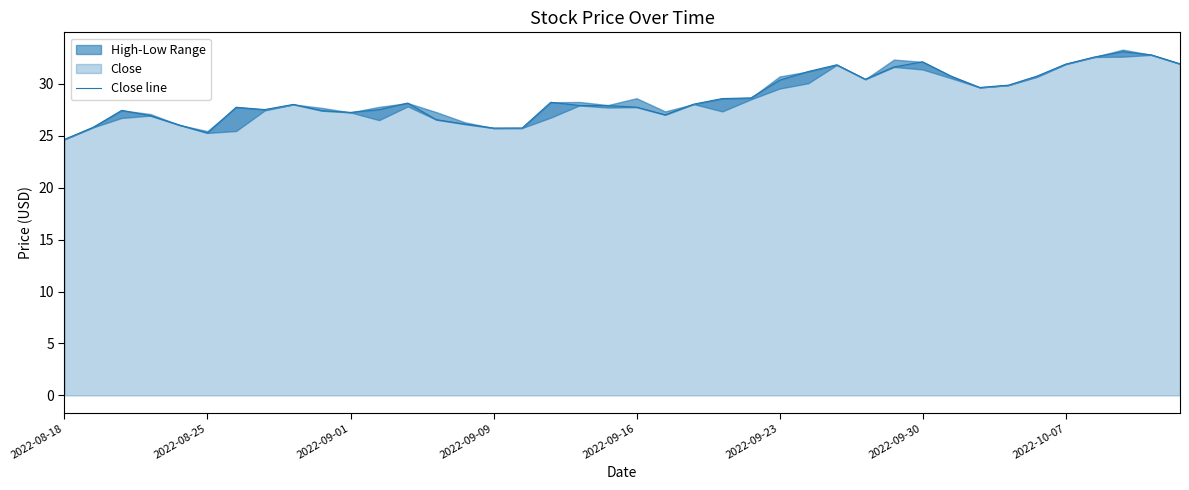

How many values exceed 28?

21